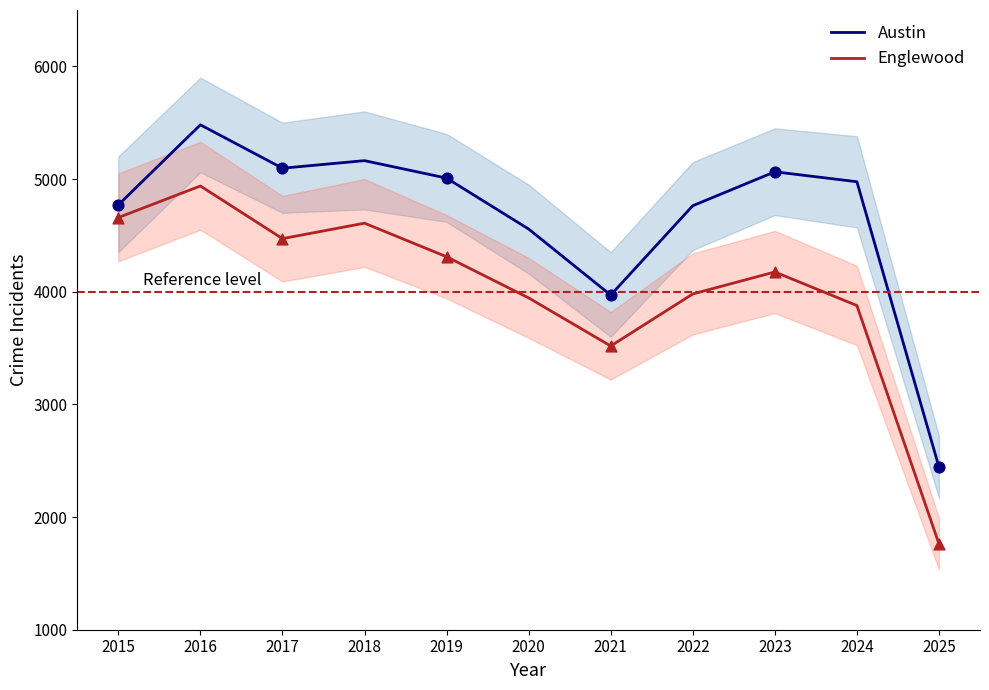

Which series contains the lowest Y value?

Englewood